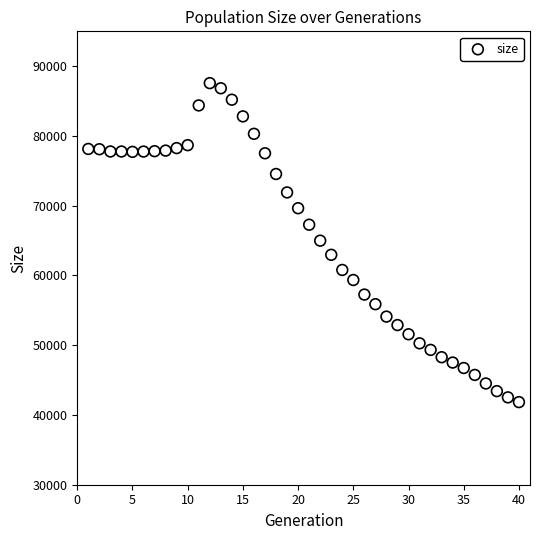

What is the range of X values (max minus min)?

39